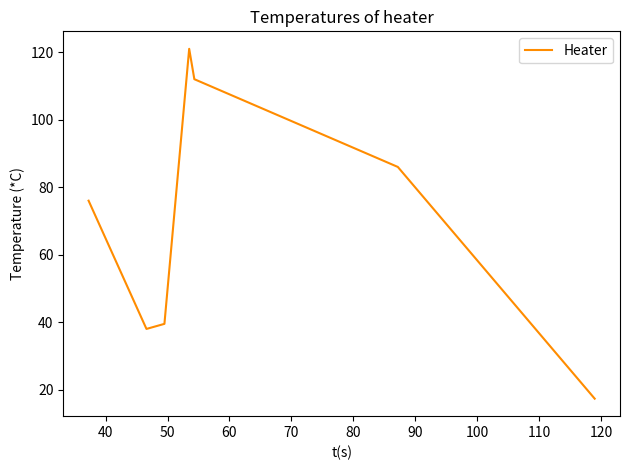

What is the smallest value displayed?

17.3